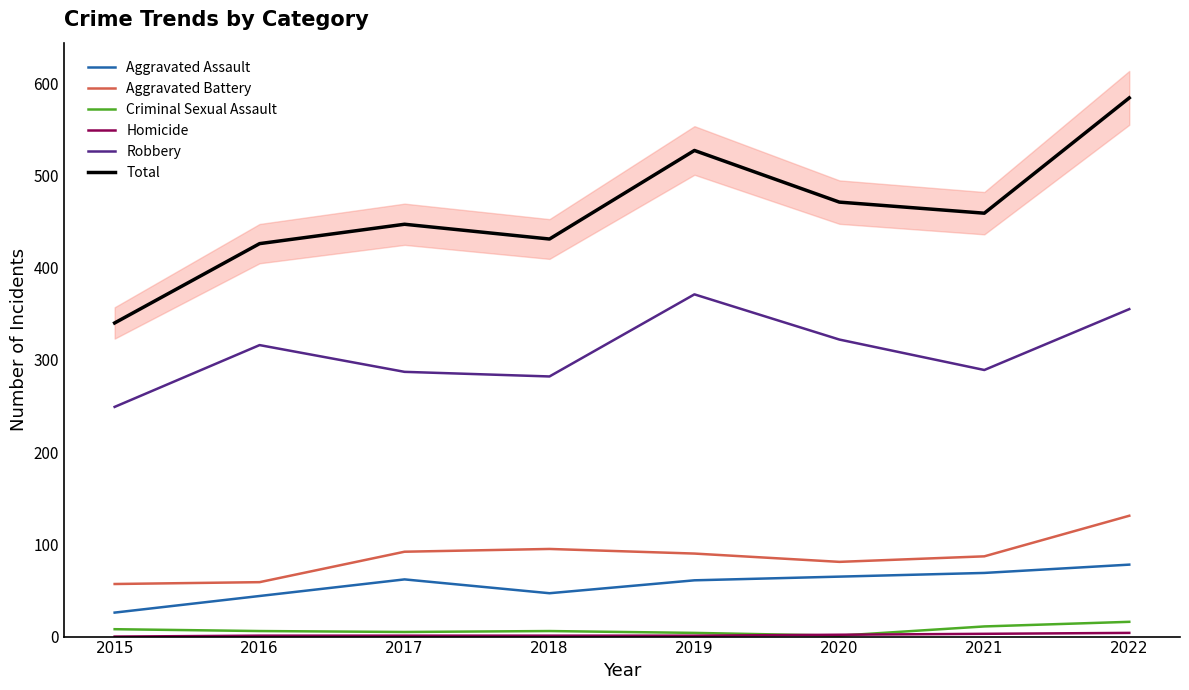

What is the maximum value for Total?

584